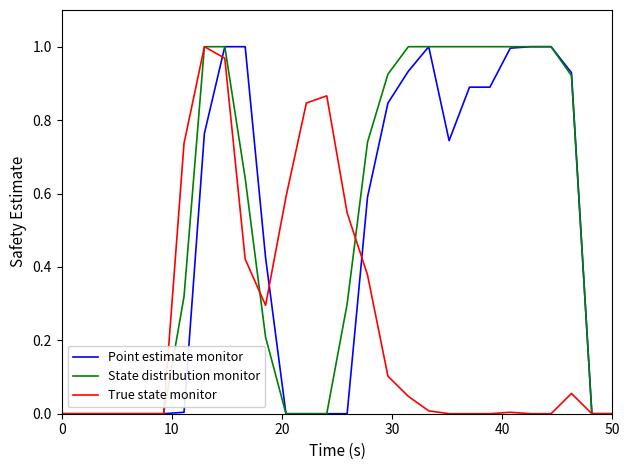

Is this an area chart (filled region under the line)?

No